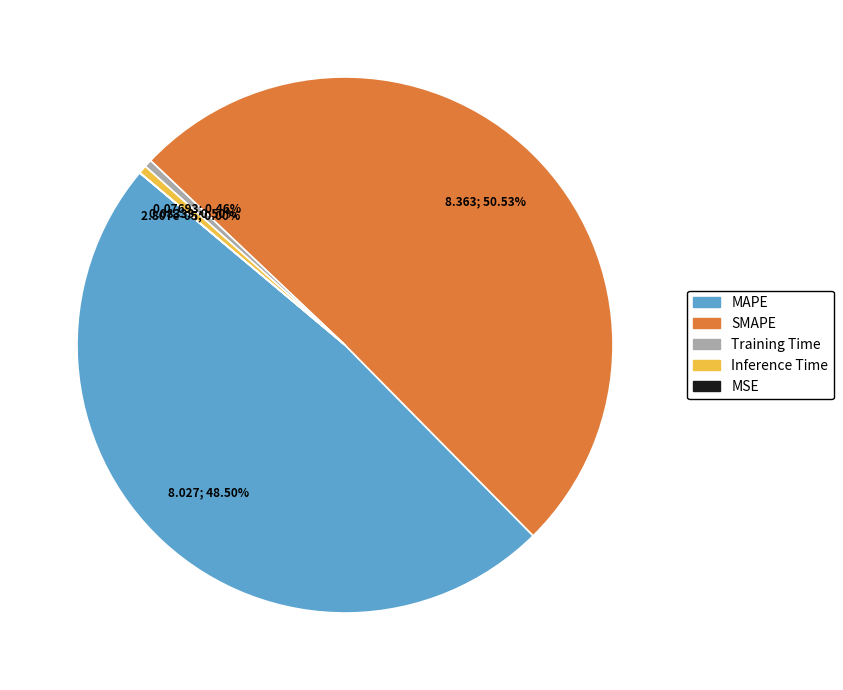

Which slice is the largest?

SMAPE